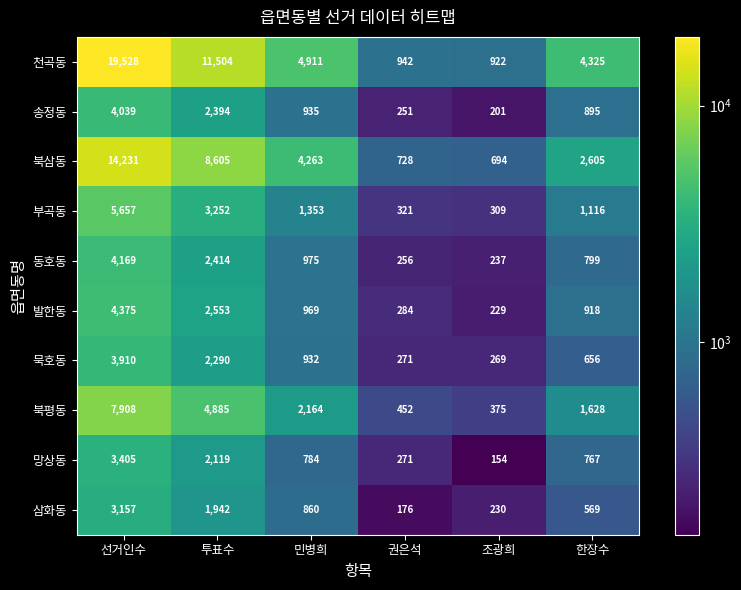

Which series has the largest range (max minus min)?

천곡동